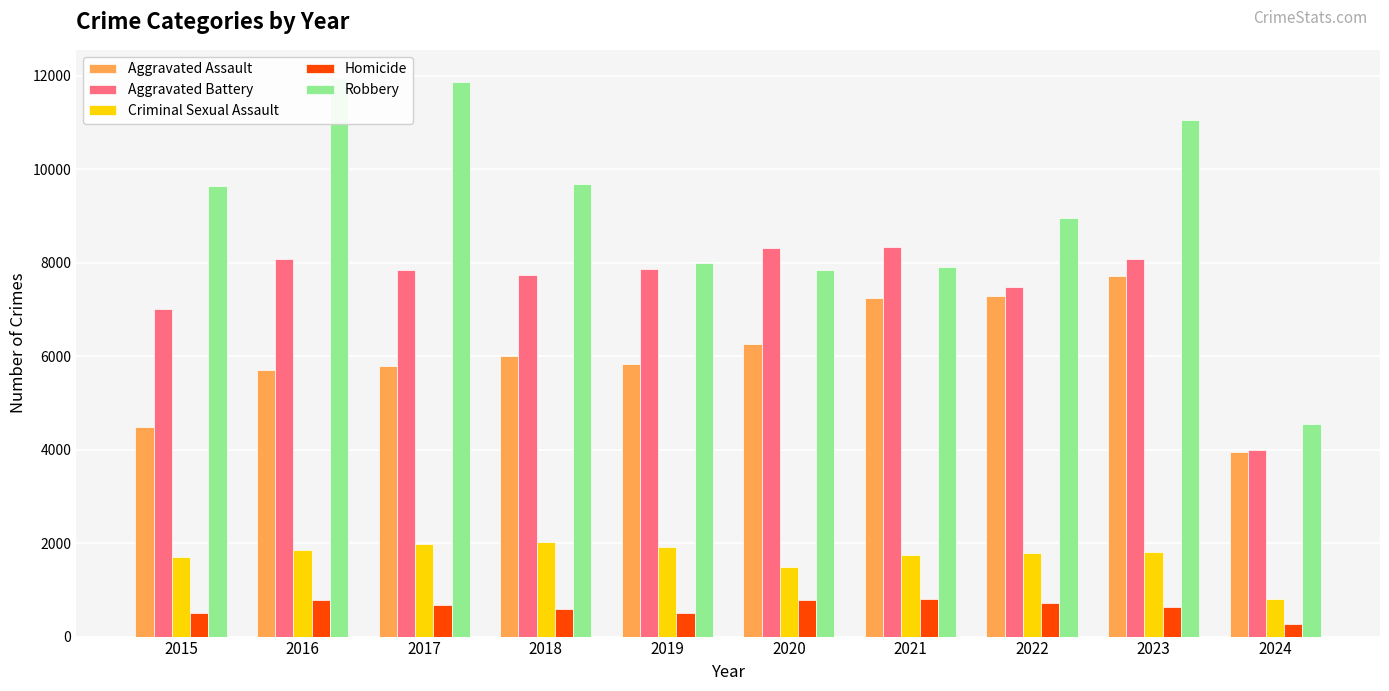

At 2018, list the series in order from smallest to largest.

Homicide, Criminal Sexual Assault, Aggravated Assault, Aggravated Battery, Robbery